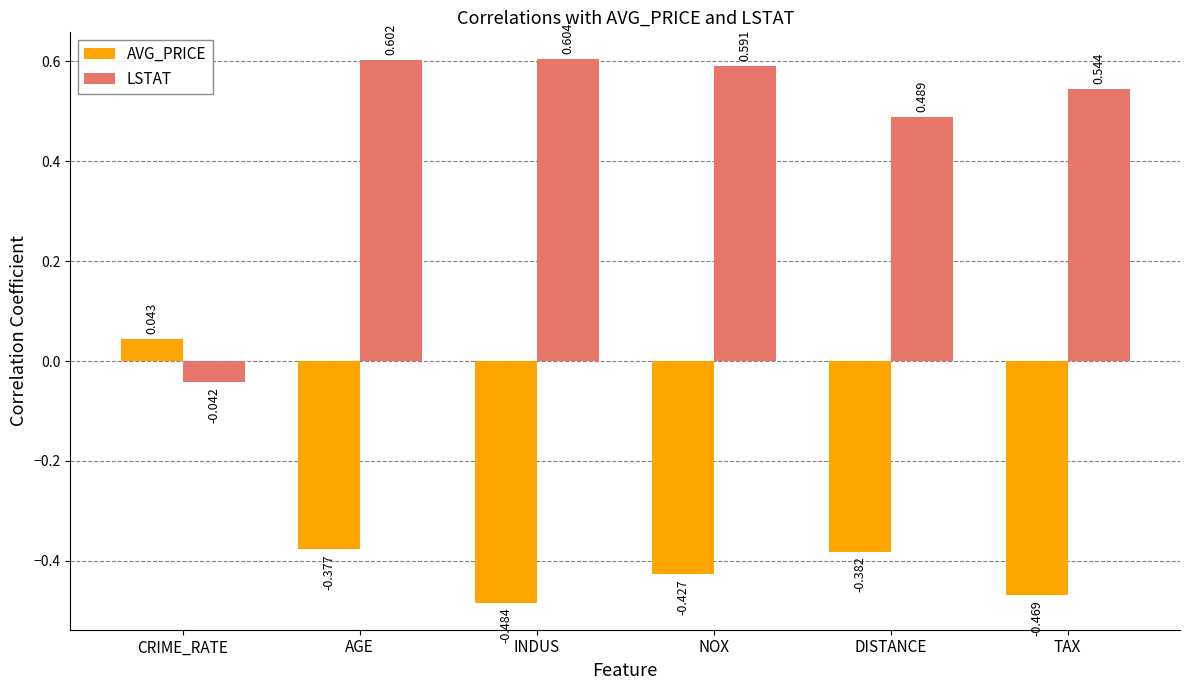

What position from the left is NOX?

4